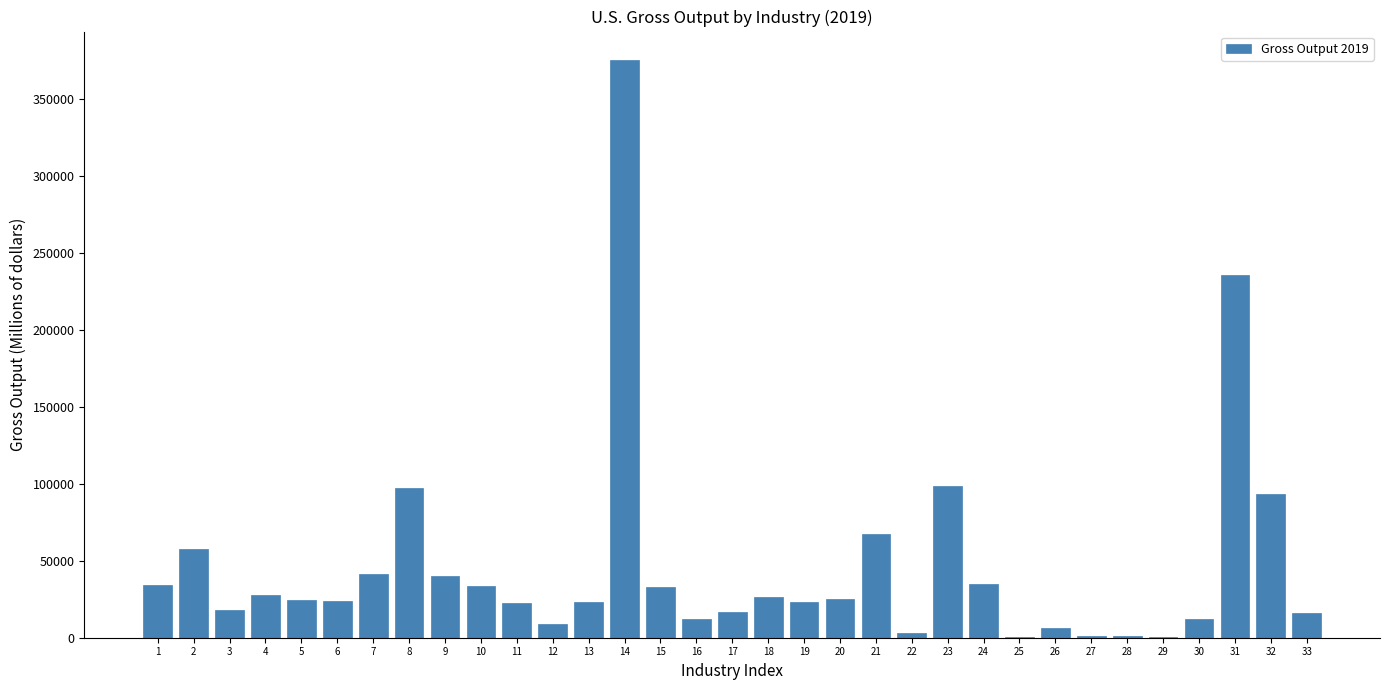

What is the sum of all values?

1535588